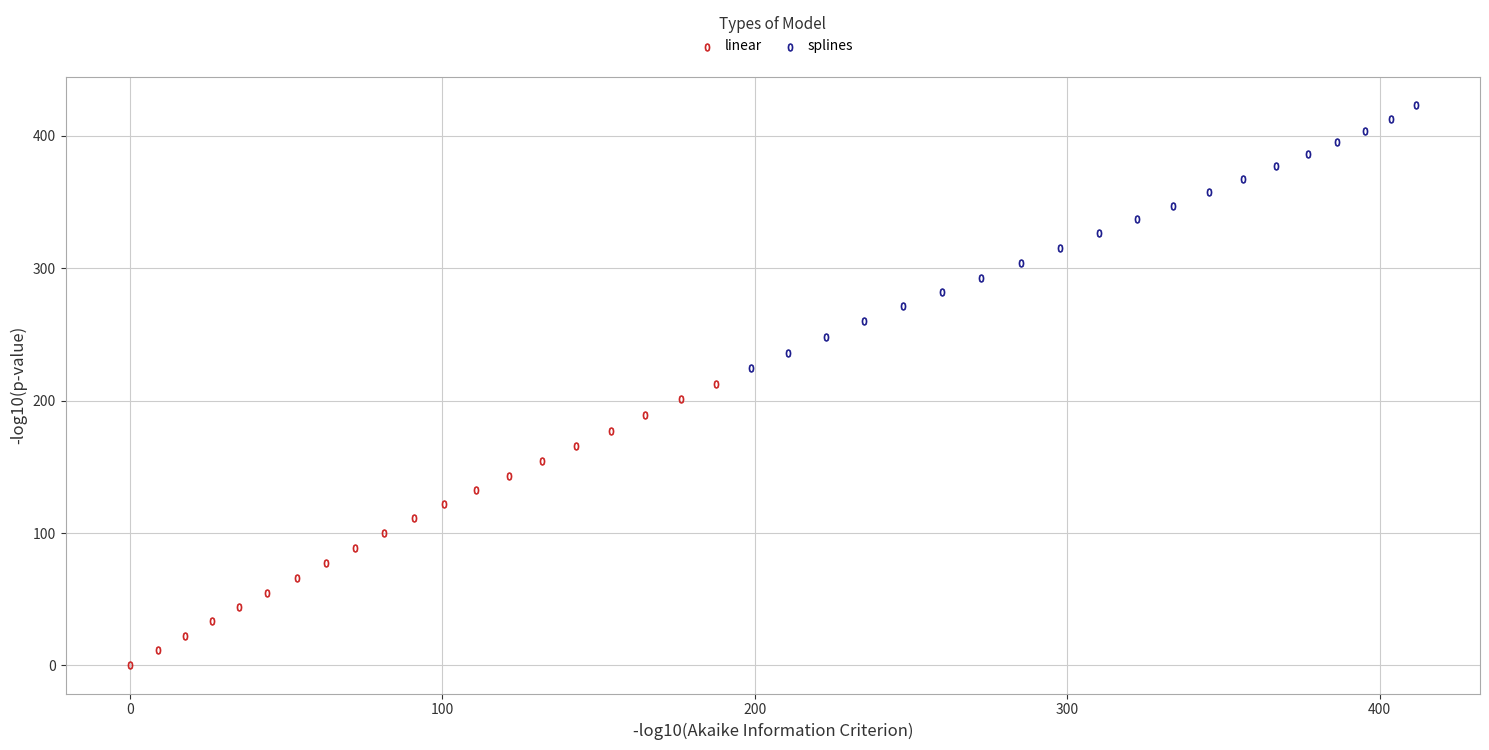

Which series has the largest Y range (max minus min)?

linear